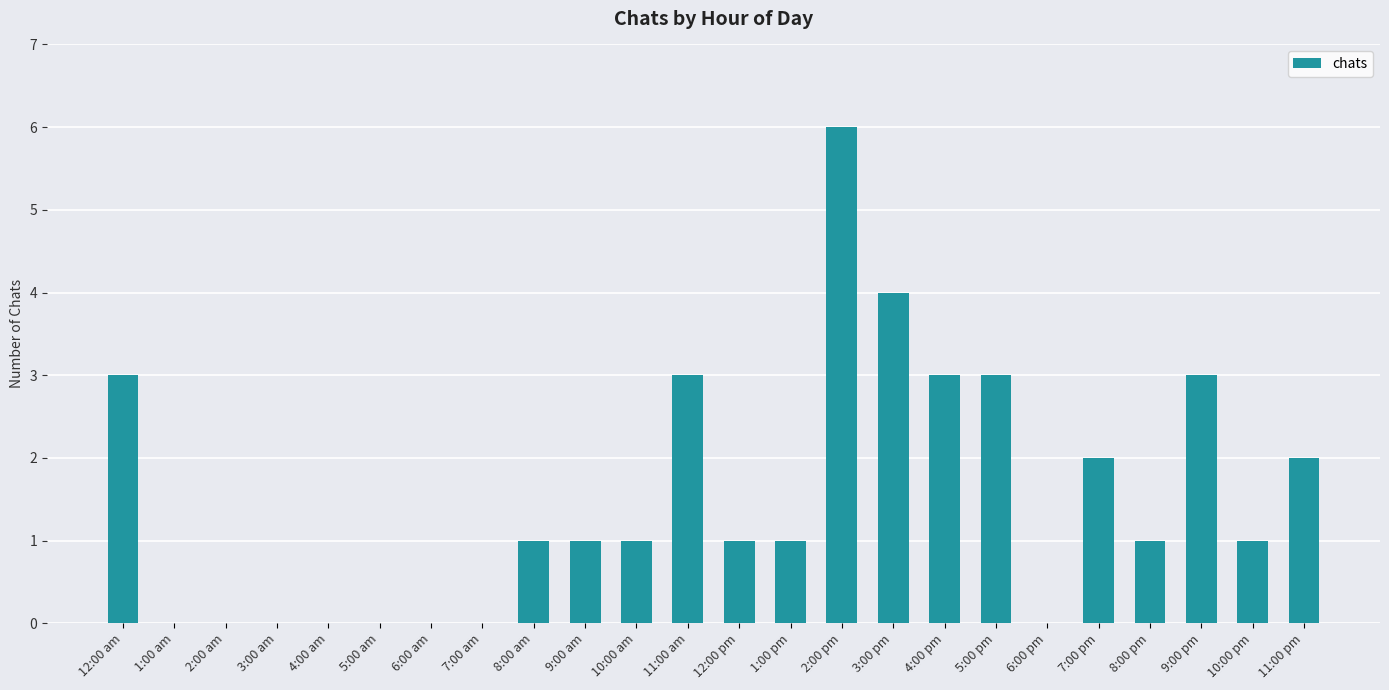

How many values are between 0 and 3?

22